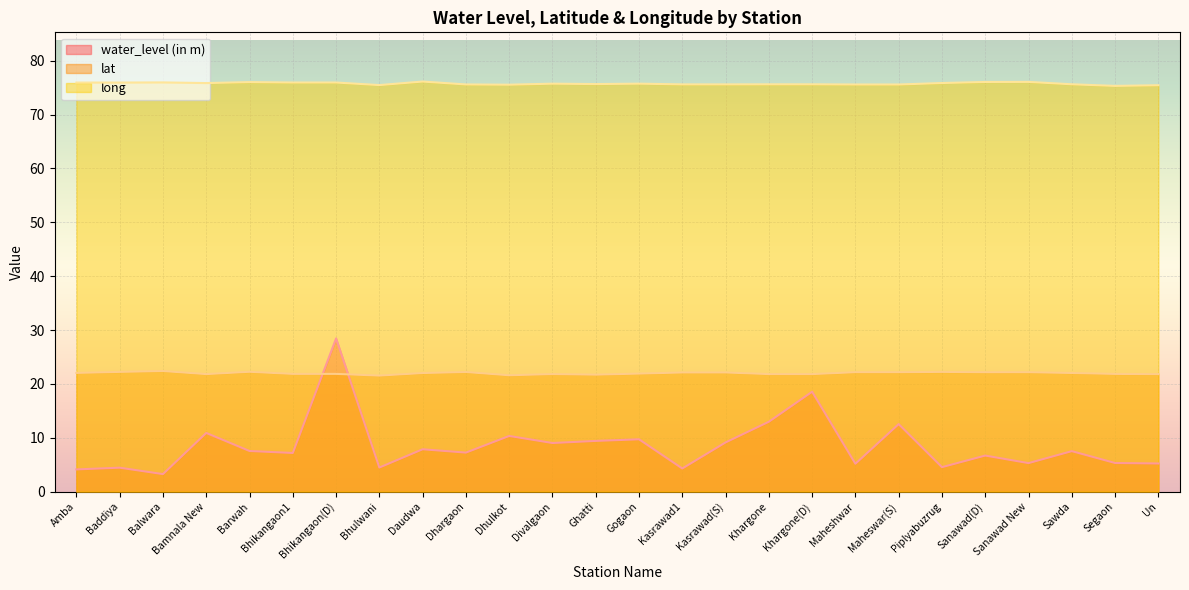

What is the average value of the lat series?

22.0